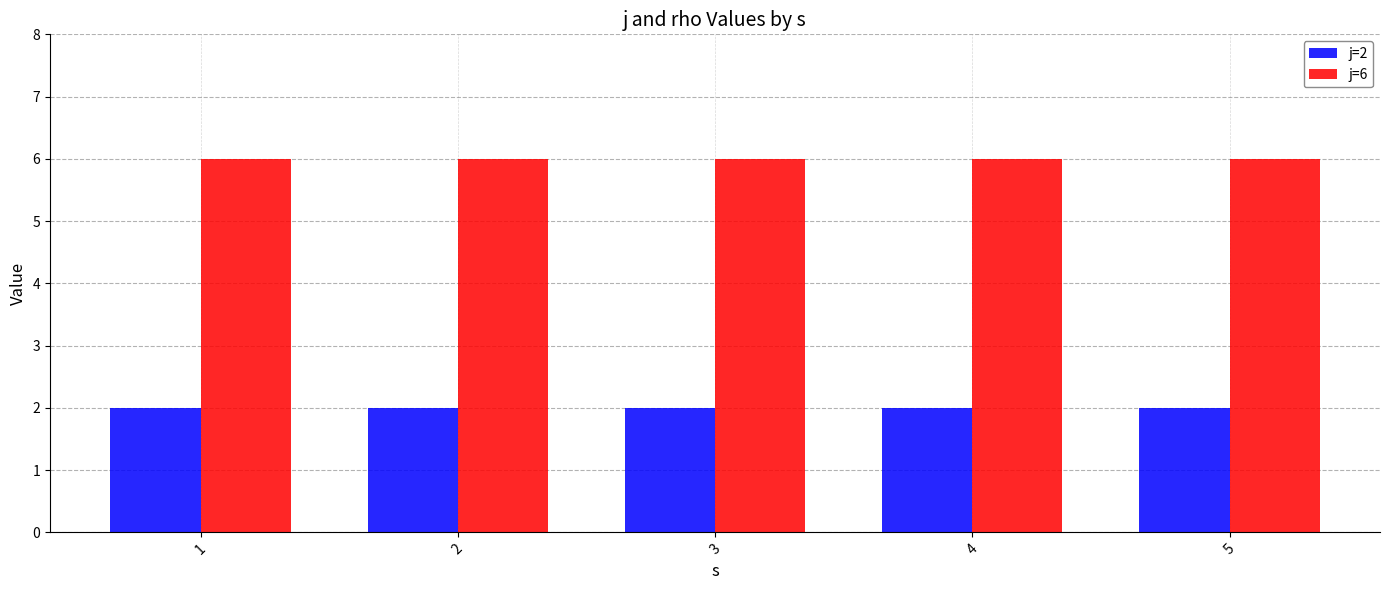

Rank the series by their average value, from highest to lowest.

j=6, j=2